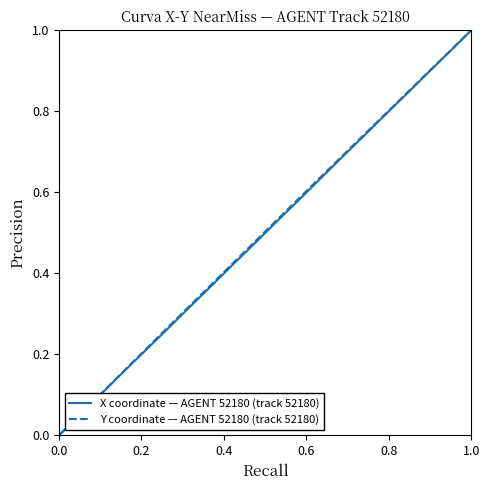

What is the maximum value for X coordinate — AGENT 52180 (track 52180)?

1.0